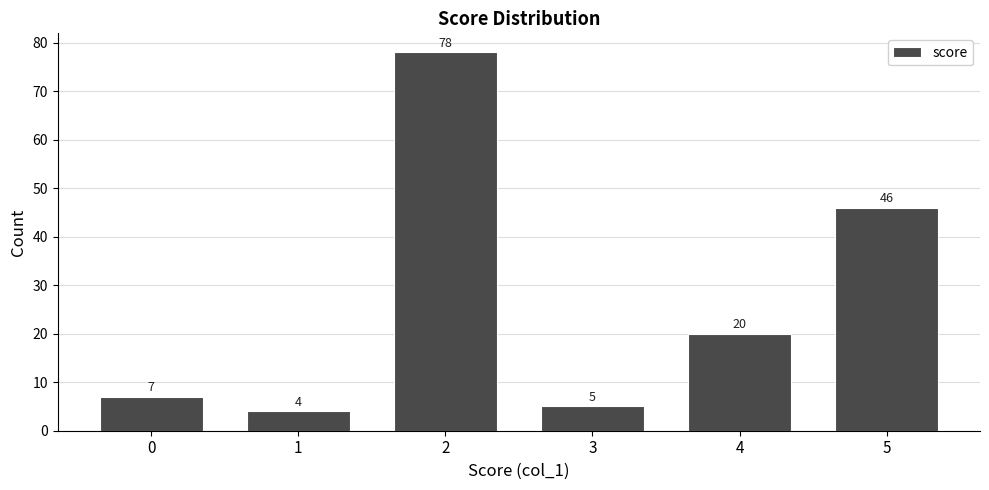

Reading left to right, list all the values displayed in this chart.

0=7	1=4	2=78	3=5	4=20	5=46